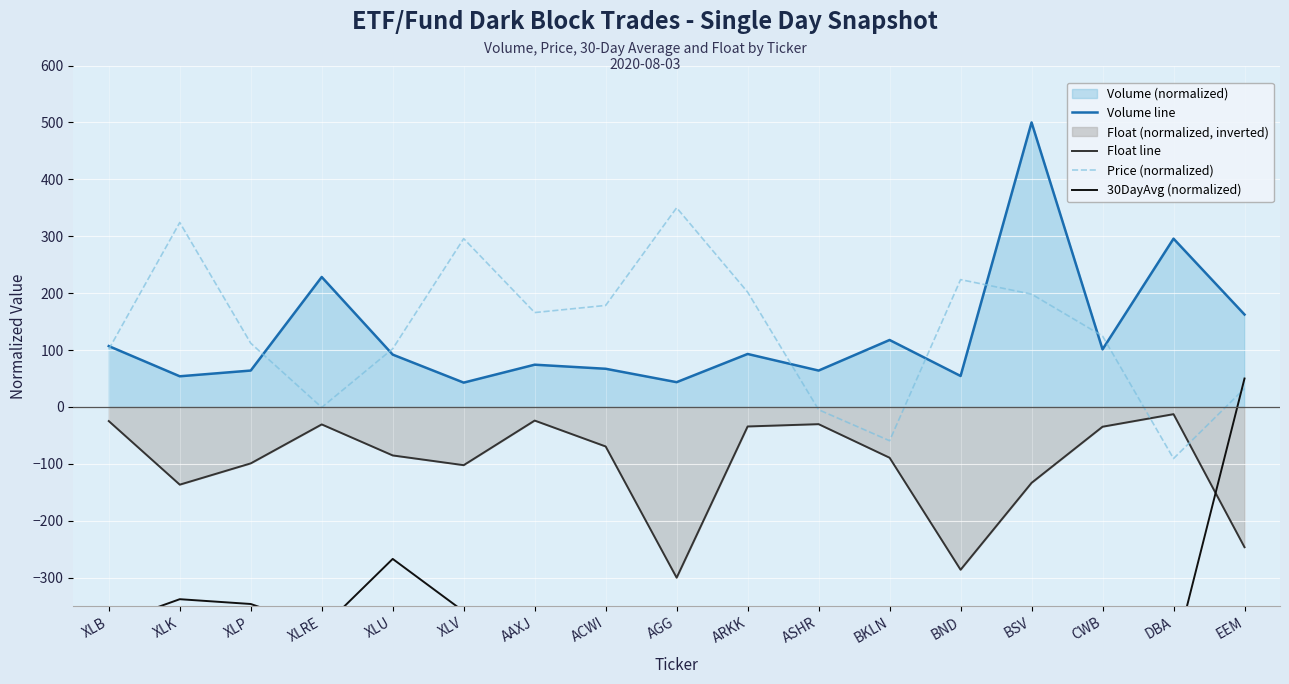

Which label corresponds to the smallest value in the chart?

DBA